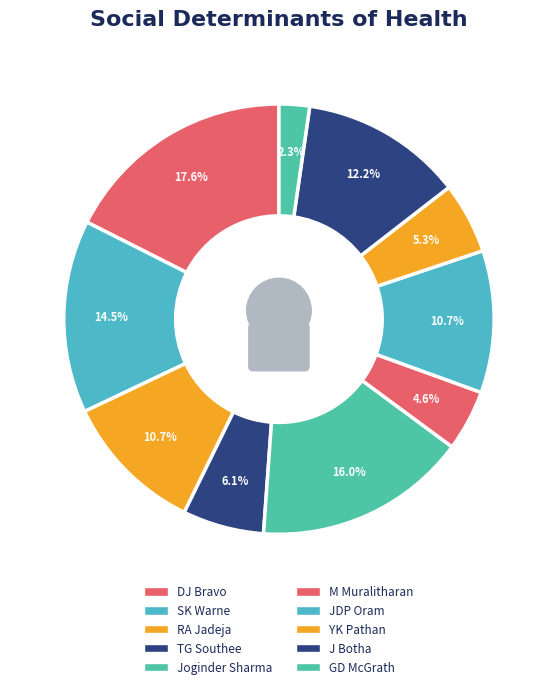

Do Joginder Sharma and J Botha together represent more than half of the pie?

No